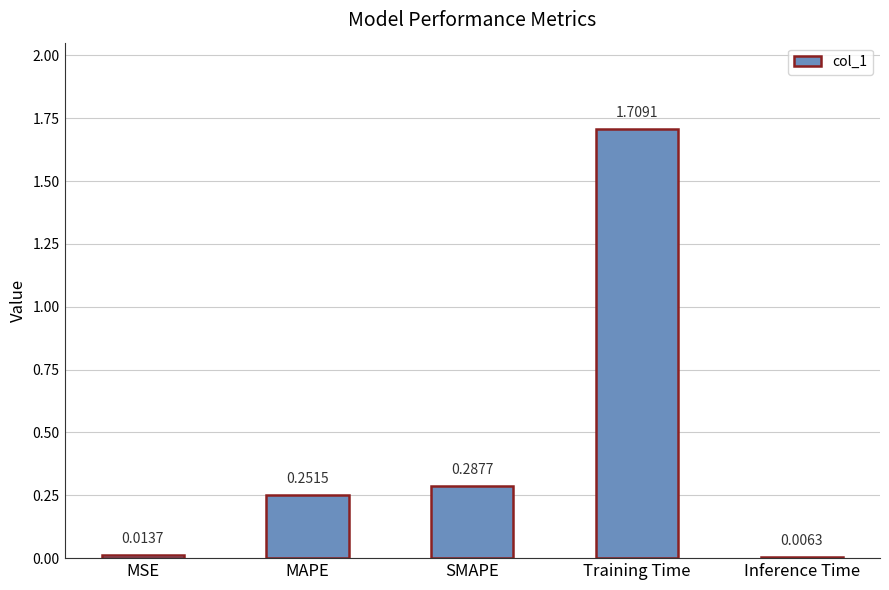

Between MAPE and Inference Time, which is larger?

MAPE